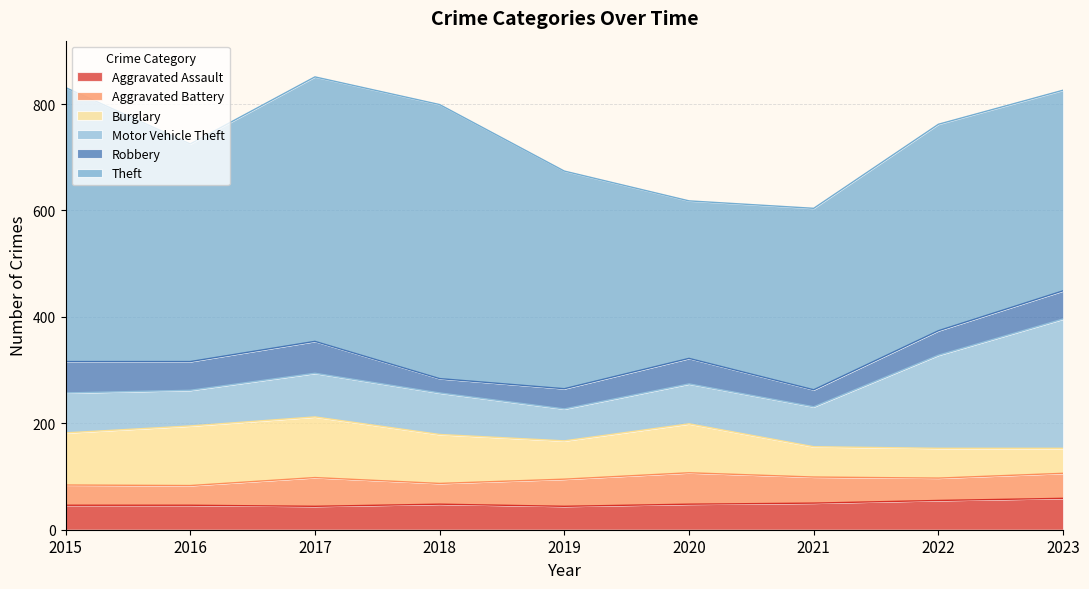

At which label does Burglary first exceed 92?

2015